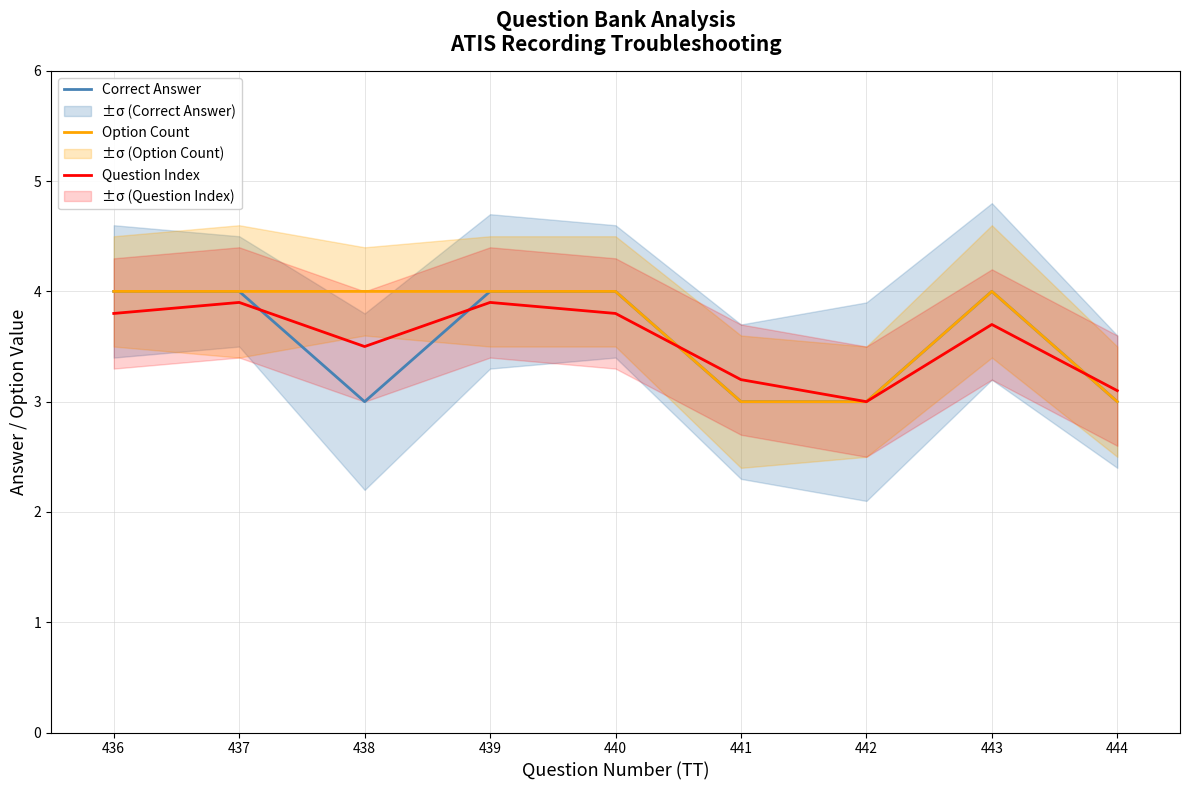

Which series has the largest total across all categories?

Option Count